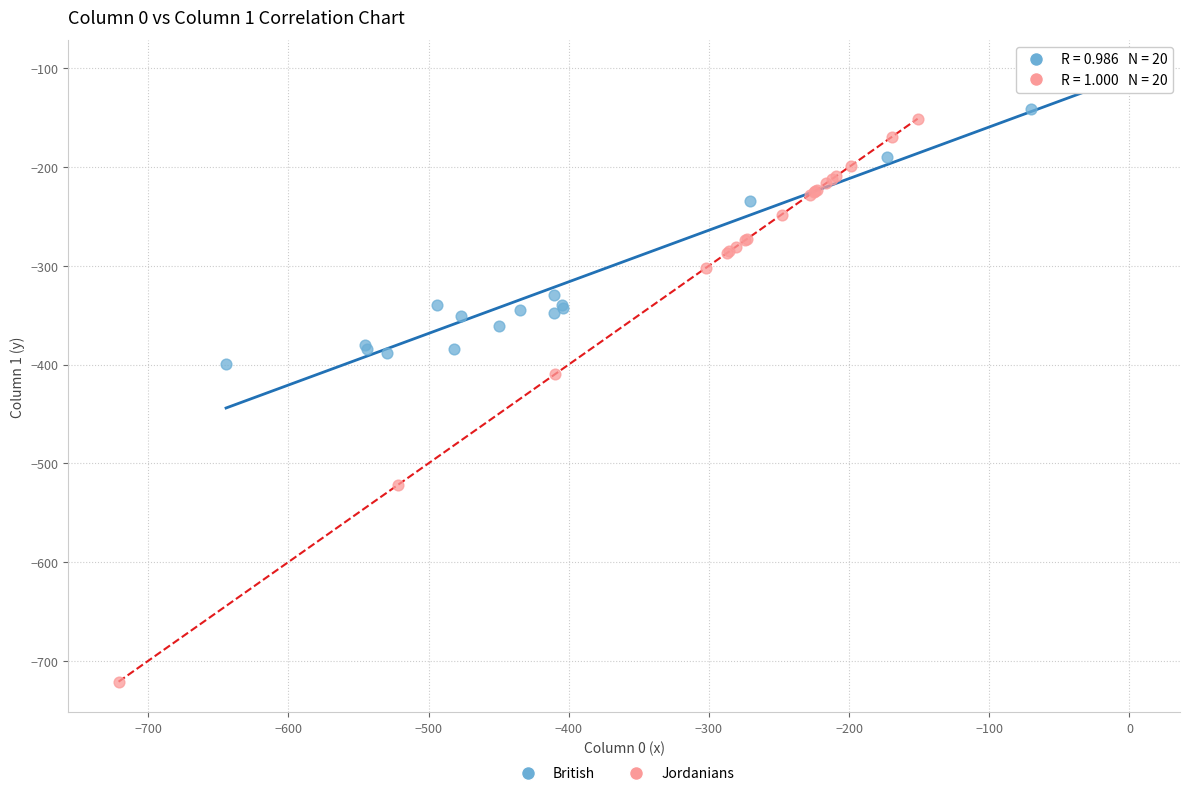

Which series reaches the minimum Y coordinate?

Jordanians